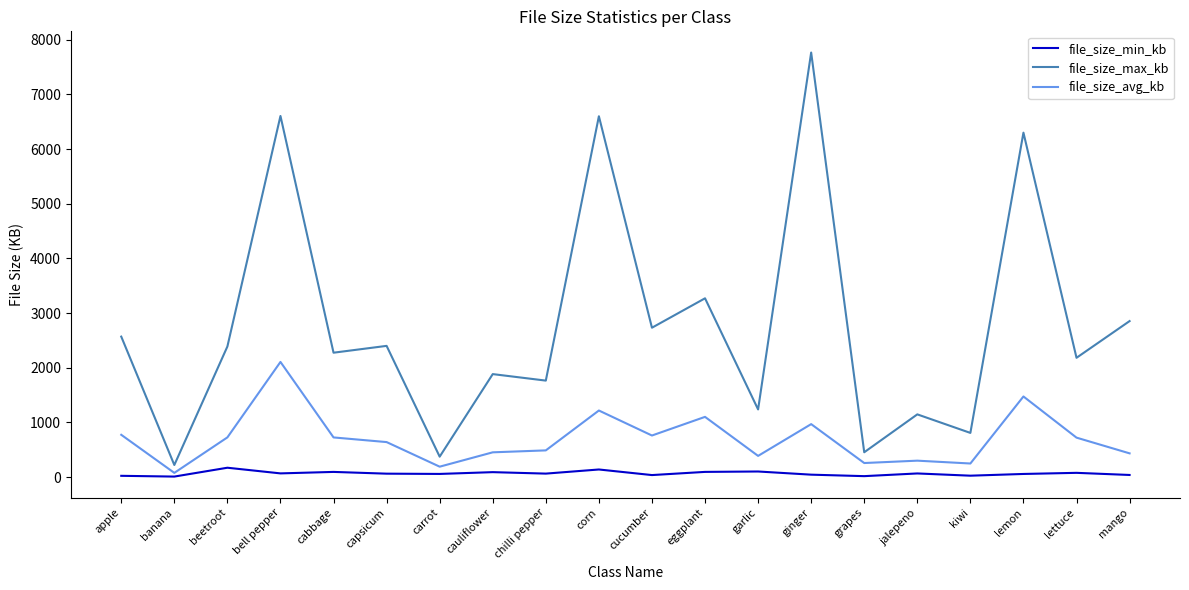

What is the highest value of the file_size_avg_kb series?

2106.5